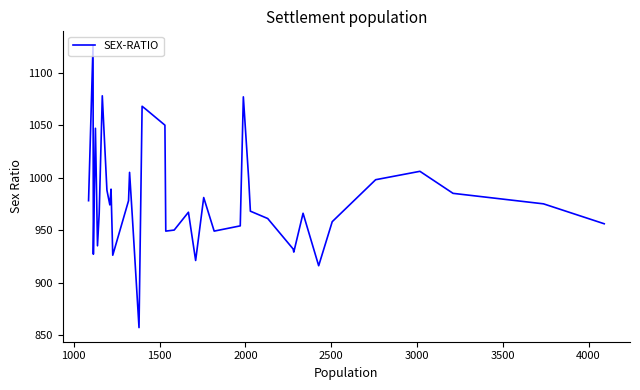

What is the difference between the maximum and minimum values?

269